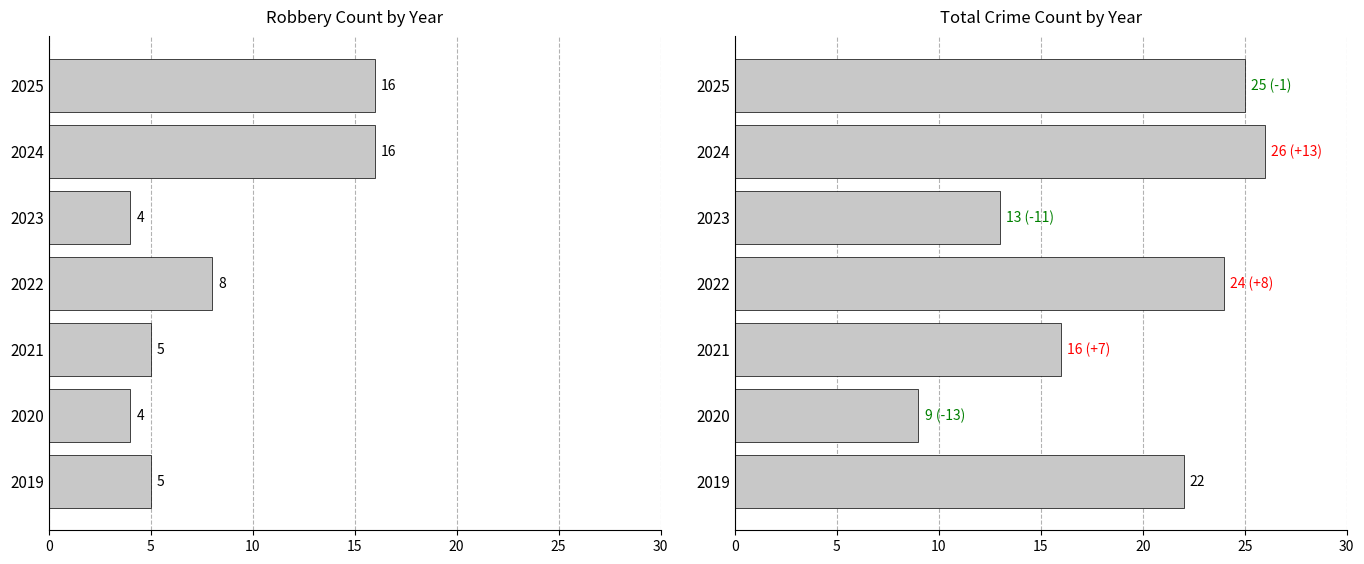

How many bars are there in total?

14